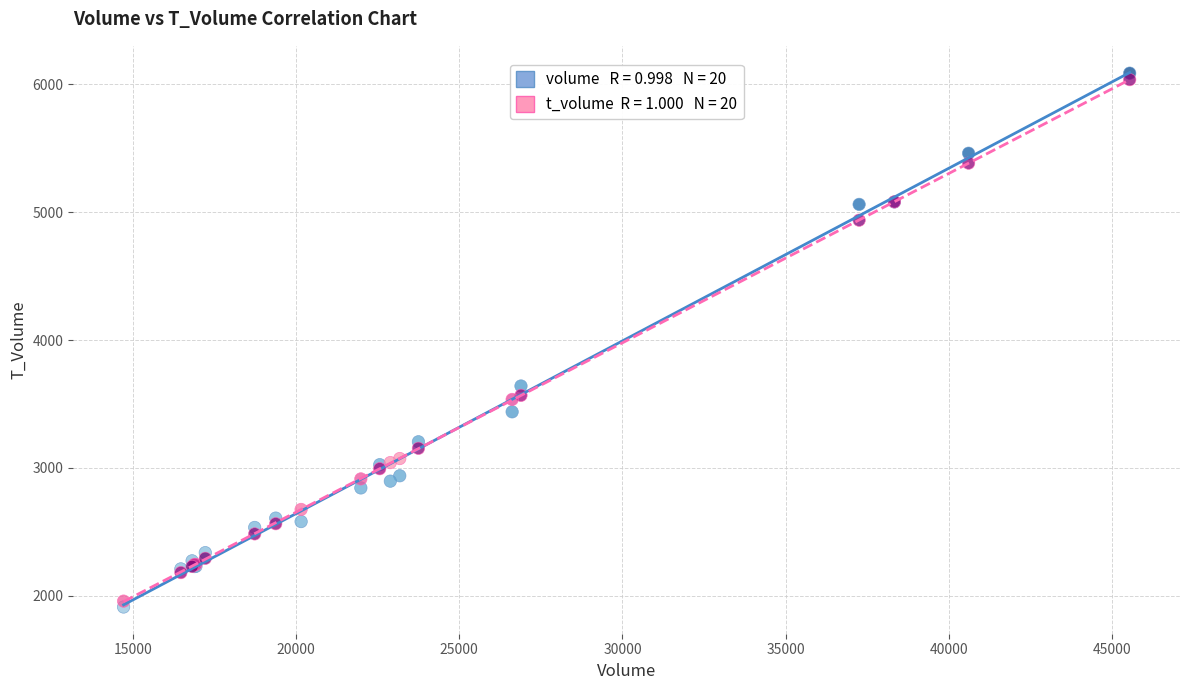

Across all series, what Y value is closest to 4000?

3641.0